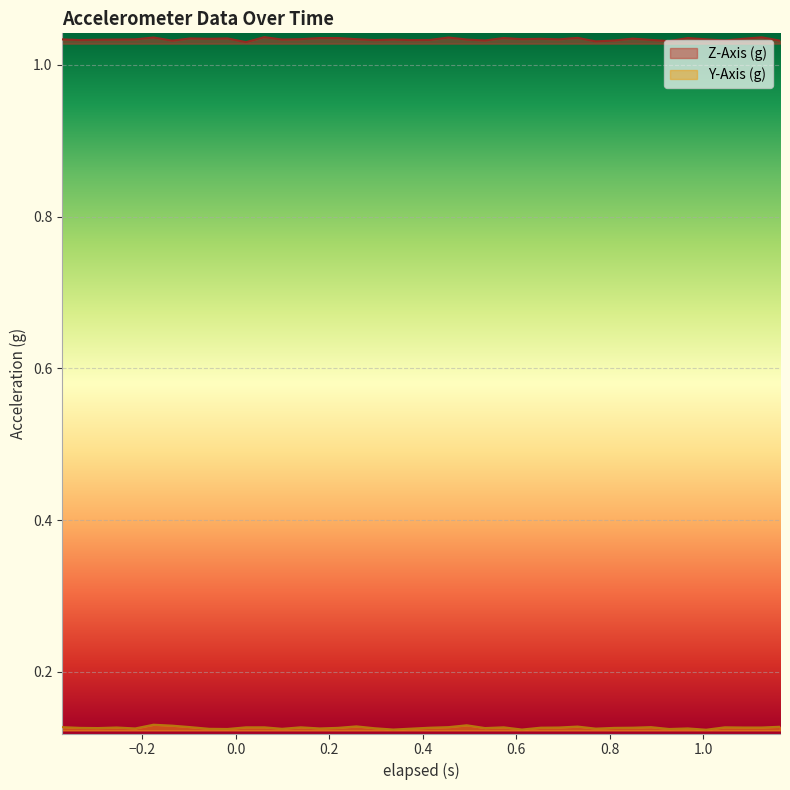

Rank the series by their maximum value, from lowest to highest.

Y-Axis (g), Z-Axis (g)